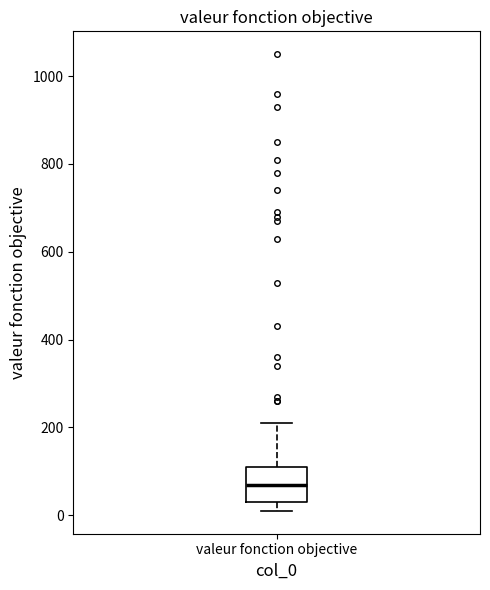

Read this box plot against the y-axis: the position of the median line, the range covered by the box, and the ends of both whiskers. The values are not printed on the chart, so give them approximately, as read against the axis.

median 80, box 40 to 120, whiskers 20 to 220